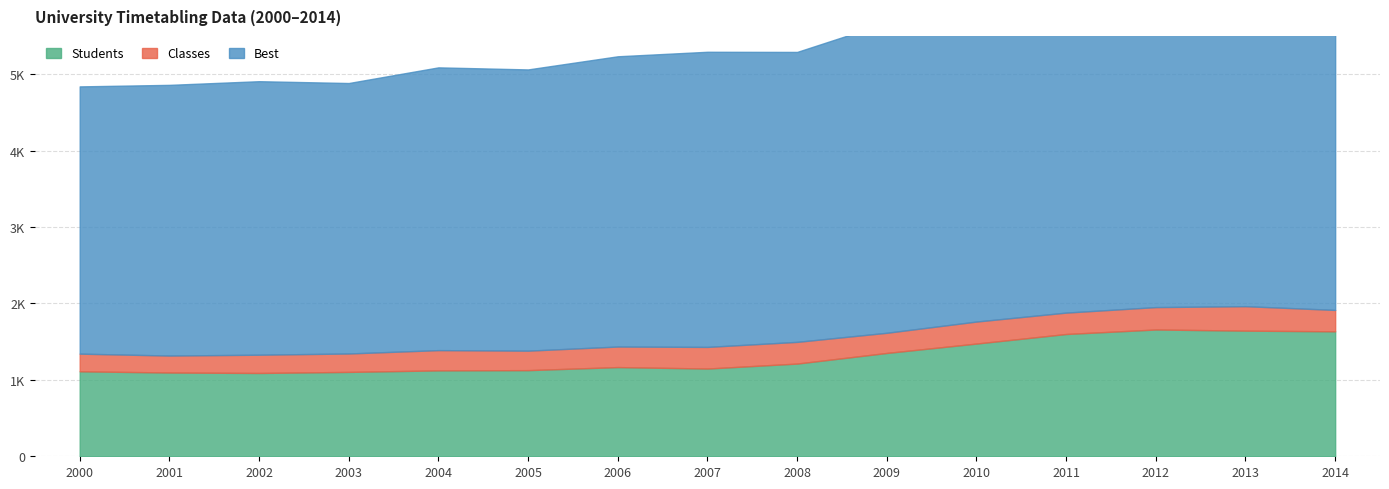

Where does the Classes series first go above 269?

2007